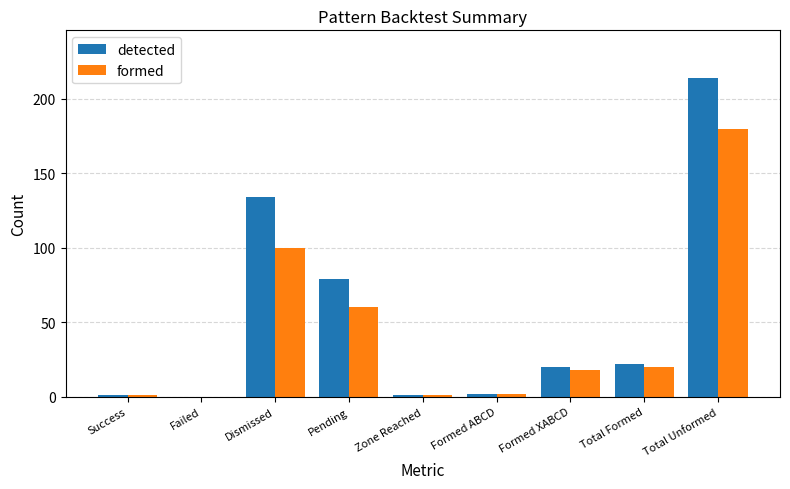

The detected series shows -141 at Failed. True or false?

False